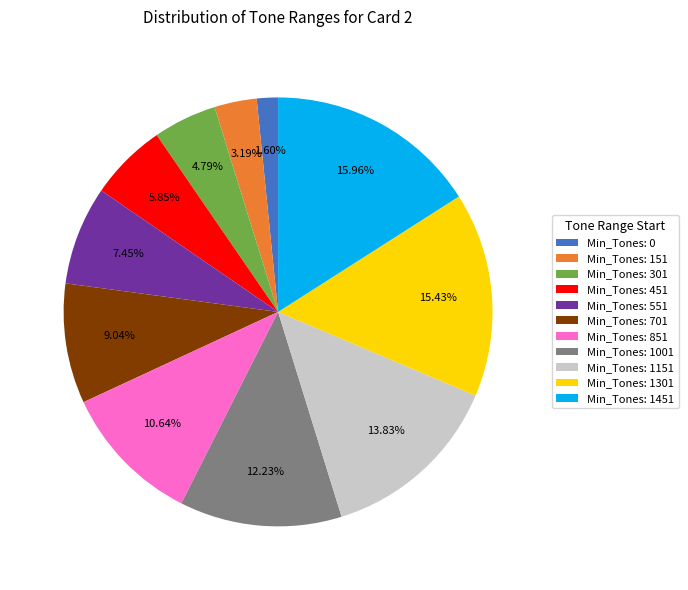

What is the ratio of the value at Min_Tones: 1151 to the value at Min_Tones: 1001?

1.1